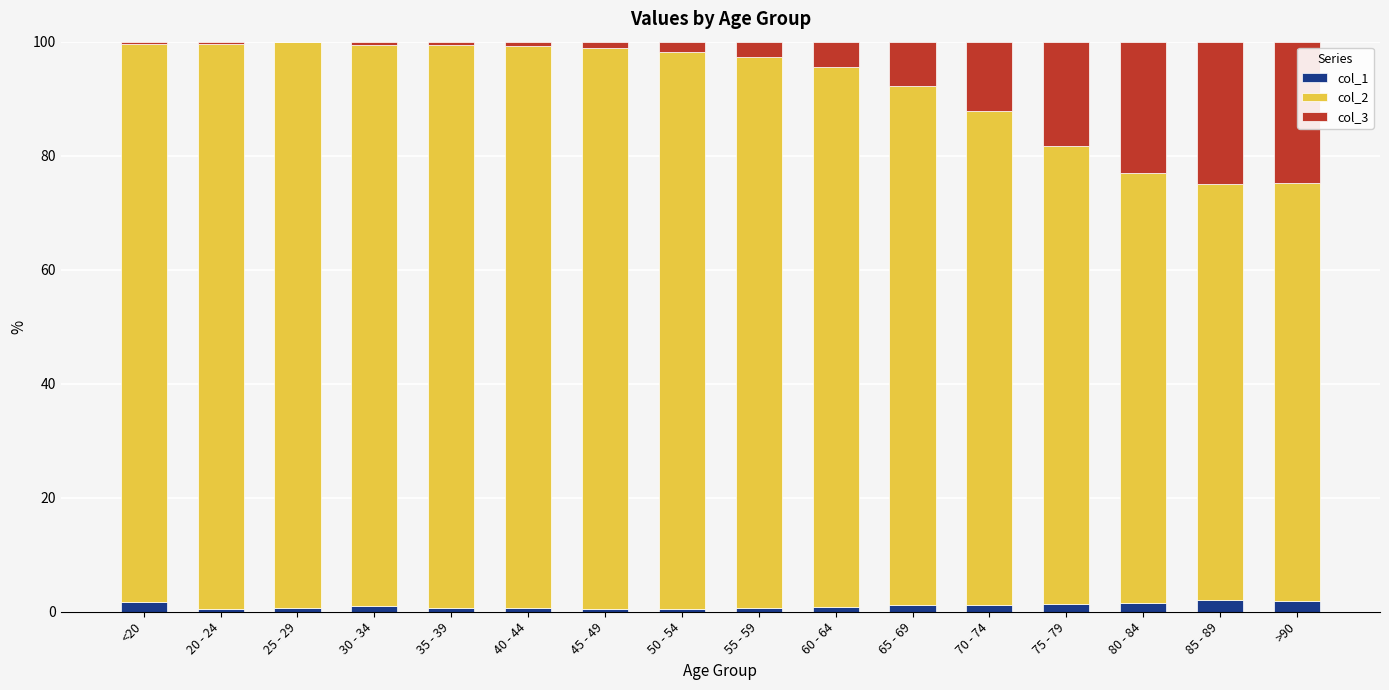

At 35 - 39, list the series in order from largest to smallest.

col_2, col_3, col_1